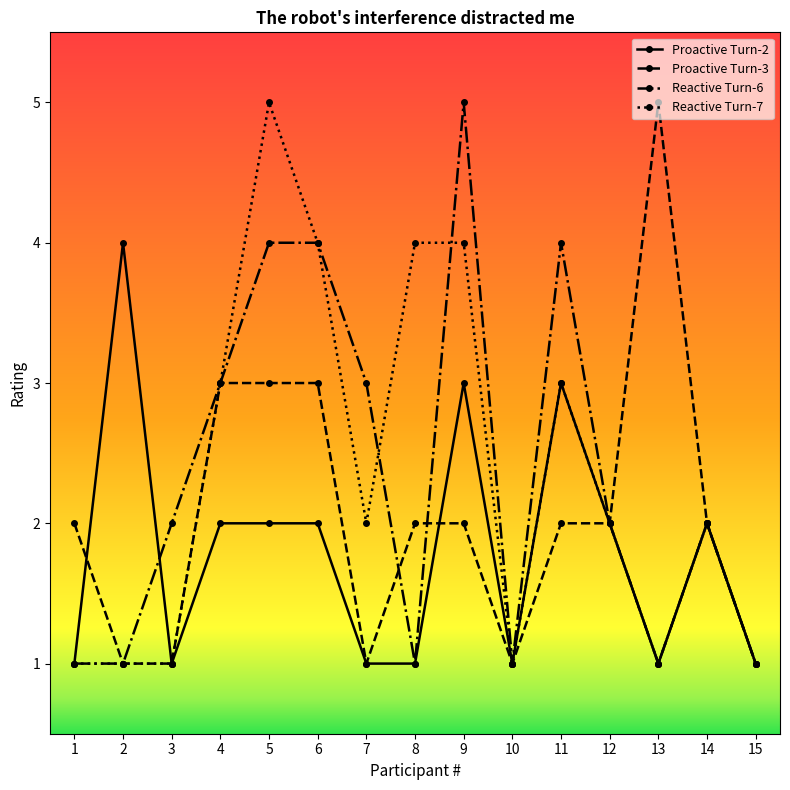

Where does the Proactive Turn-2 series first go above 2?

2